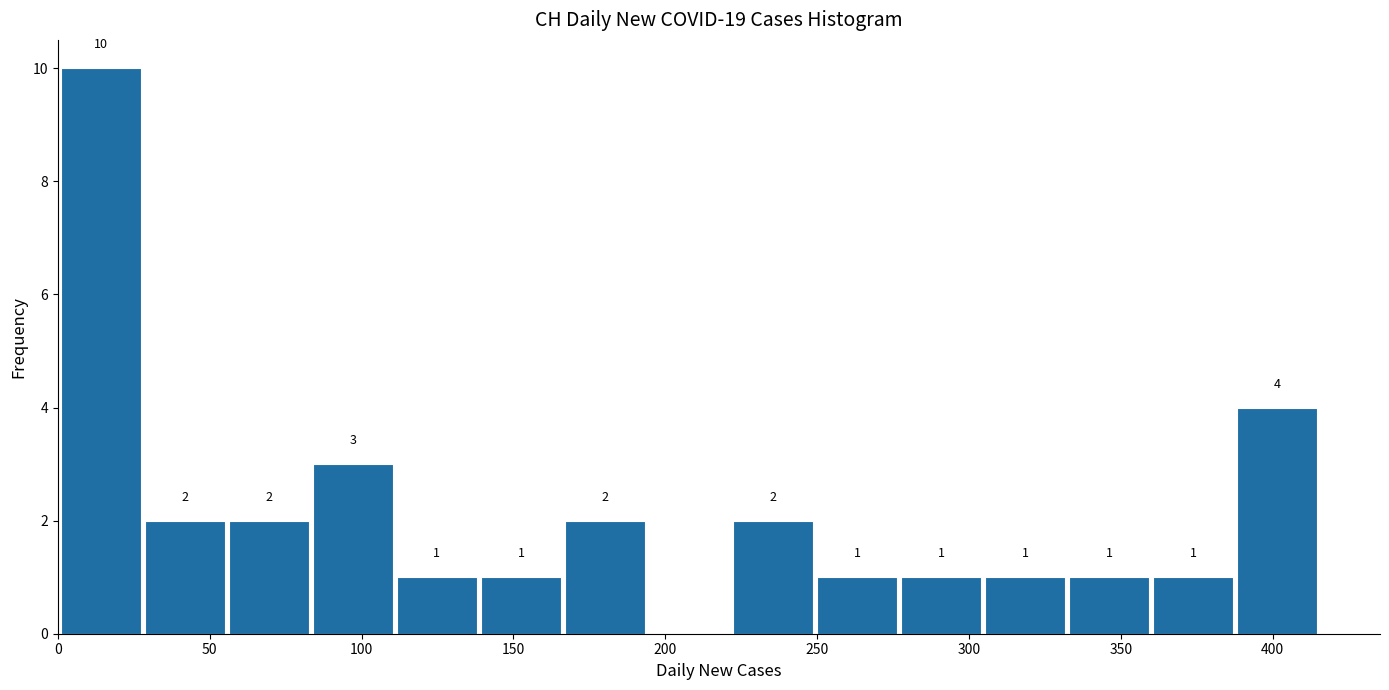

Which range on the x-axis has the tallest bar?

0 to 30